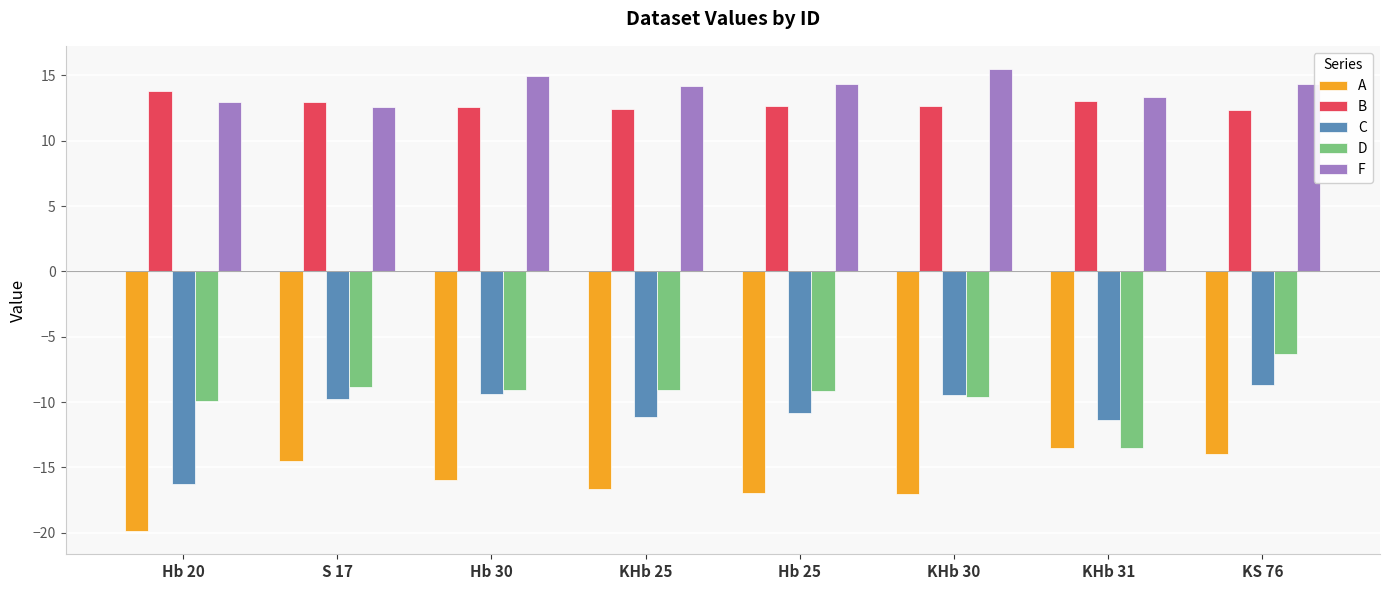

What is the average value of the B series?

12.8